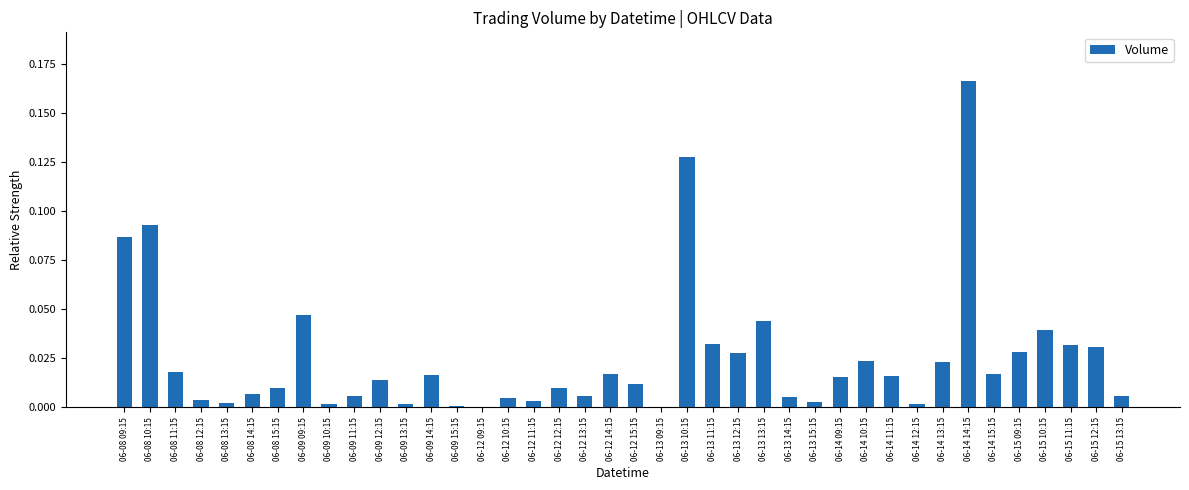

Are the bars grouped side by side (vs. stacked)?

No